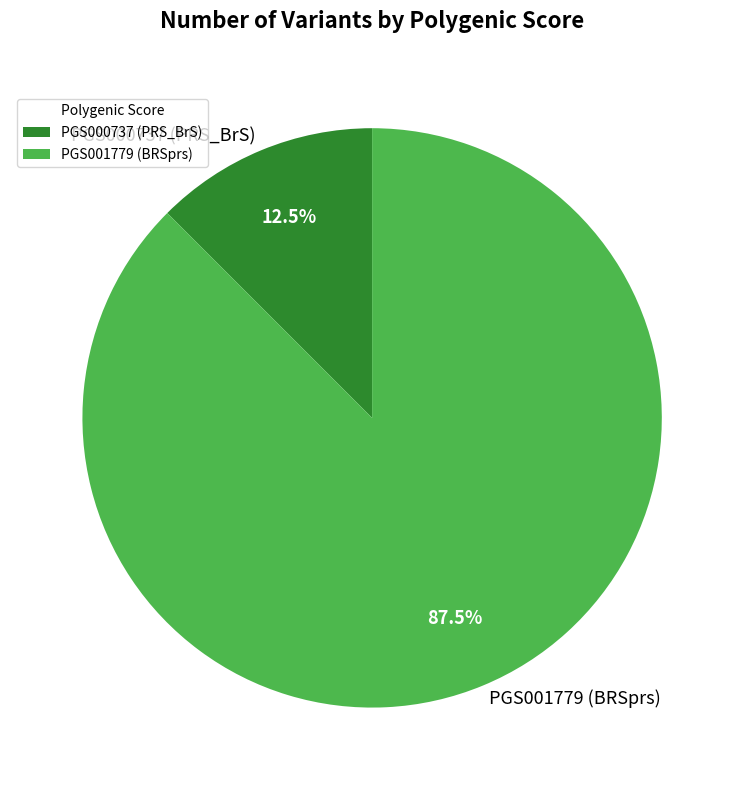

Which slice represents more than half of the pie?

PGS001779 (BRSprs)